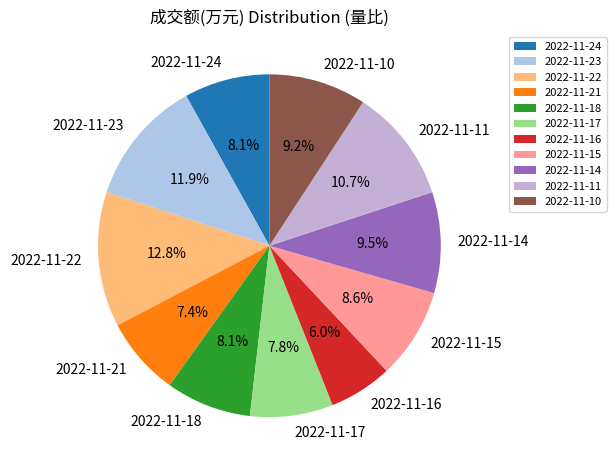

Which slice is the largest?

2022-11-22